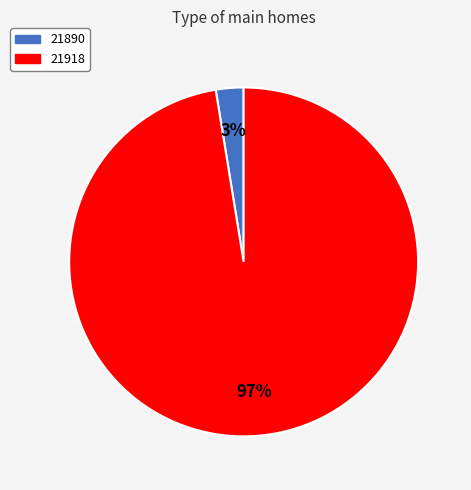

To the nearest percent, what is the average slice percentage?

50%